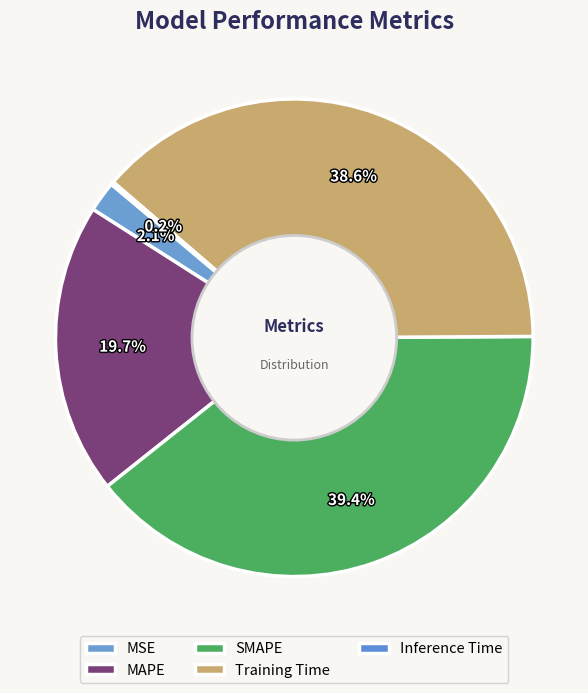

Is the sum of SMAPE and MAPE greater than half?

Yes